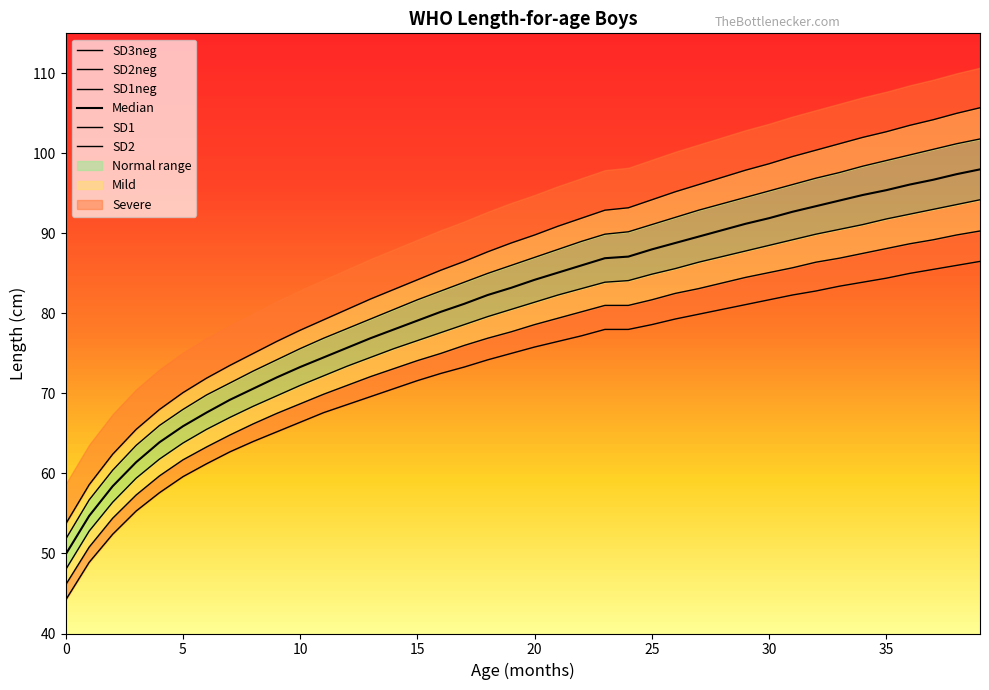

True or false: SD2neg and SD1neg cross at least once.

False